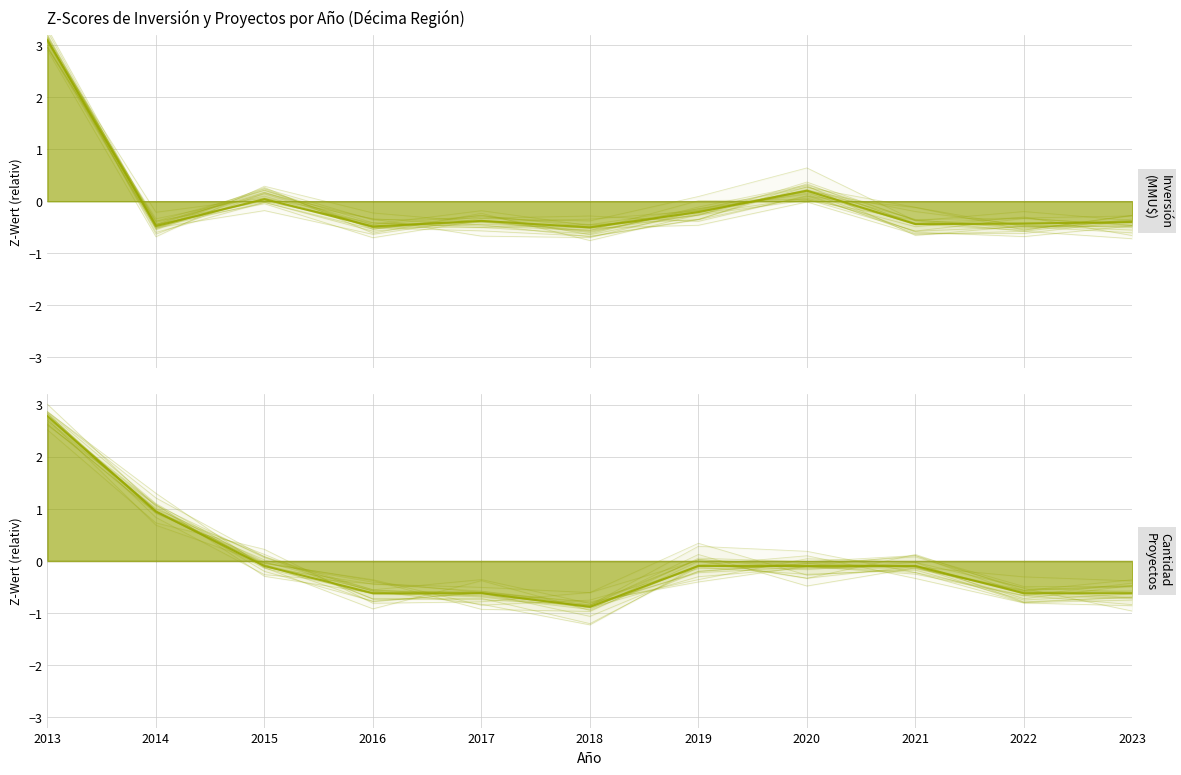

At which category does Inversión (MMU$) reach its first local valley?

2014